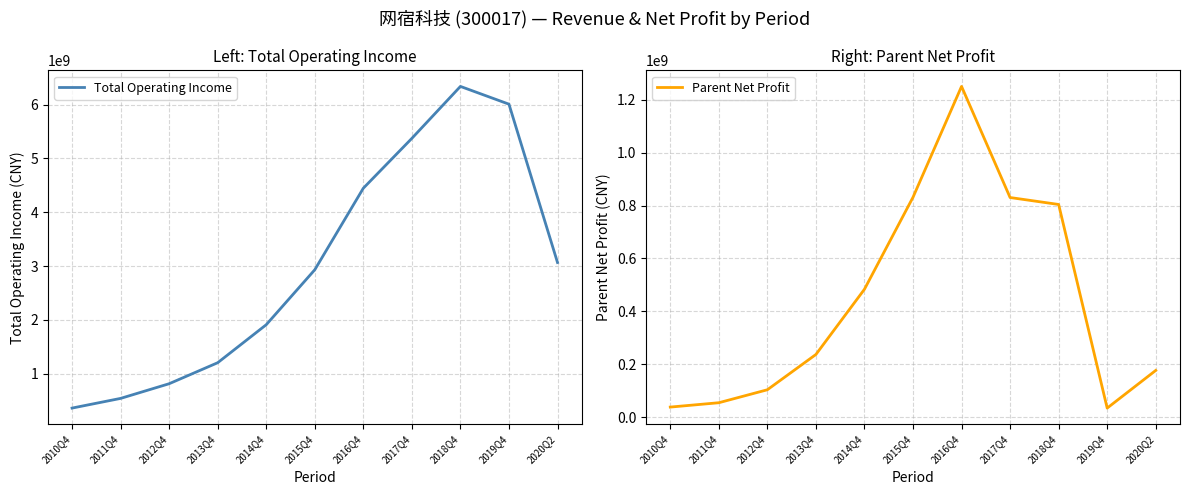

What is the highest value of the Parent Net Profit series?

1250396585.3